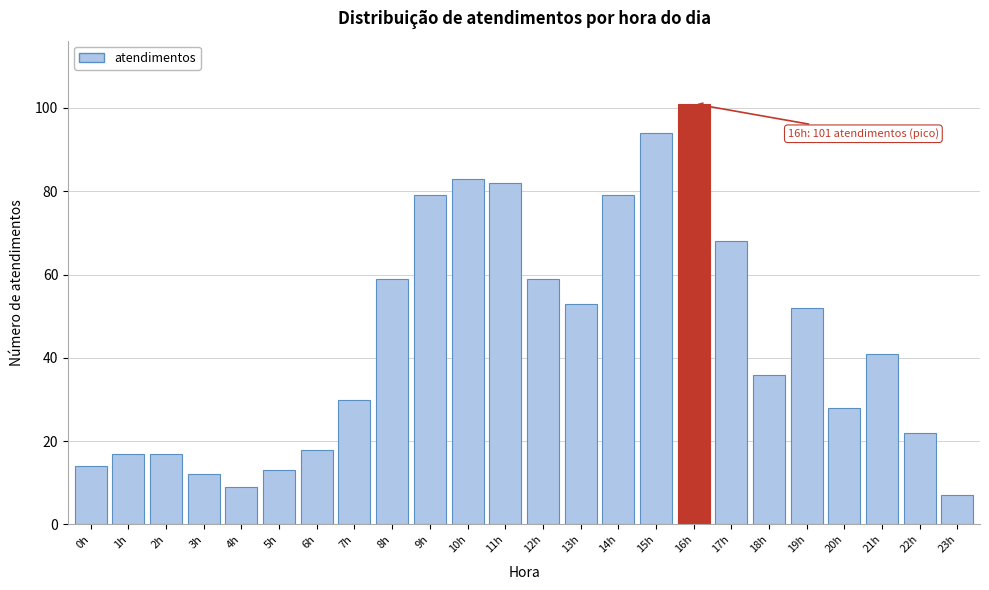

Reading left to right, list all the values displayed in this chart.

0h=14	1h=17	2h=17	3h=12	4h=9	5h=13	6h=18	7h=30	8h=59	9h=79	10h=83	11h=82	12h=59	13h=53	14h=79	15h=94	16h=101	17h=68	18h=36	19h=52	20h=28	21h=41	22h=22	23h=7